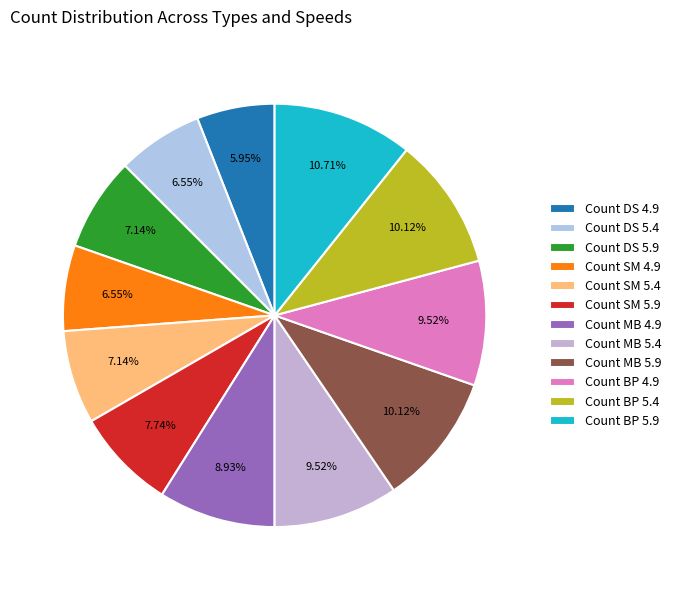

Which category has the biggest portion of the pie?

Count BP 5.9